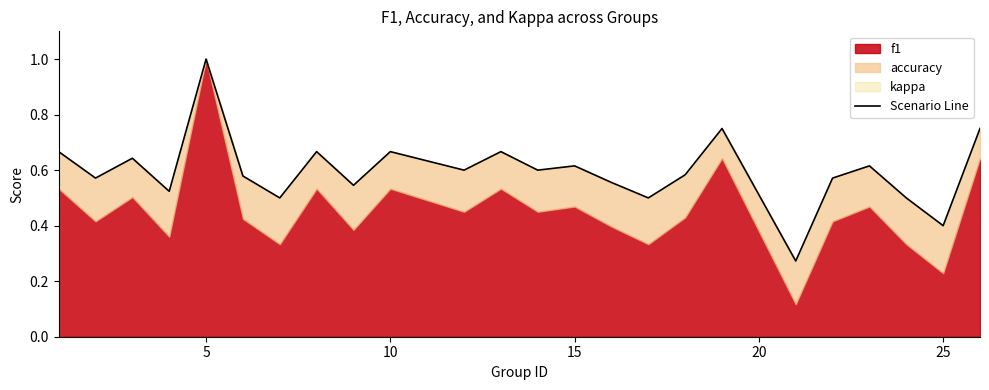

Reading left to right, transcribe all the data shown in this chart.

0.7	0.6	0.6	0.5	1.0	0.6	0.5	0.7	0.5	0.7	0.6	0.7	0.6	0.6	0.6	0.5	0.6	0.8	0.3	0.6	0.6	0.5	0.4	0.8